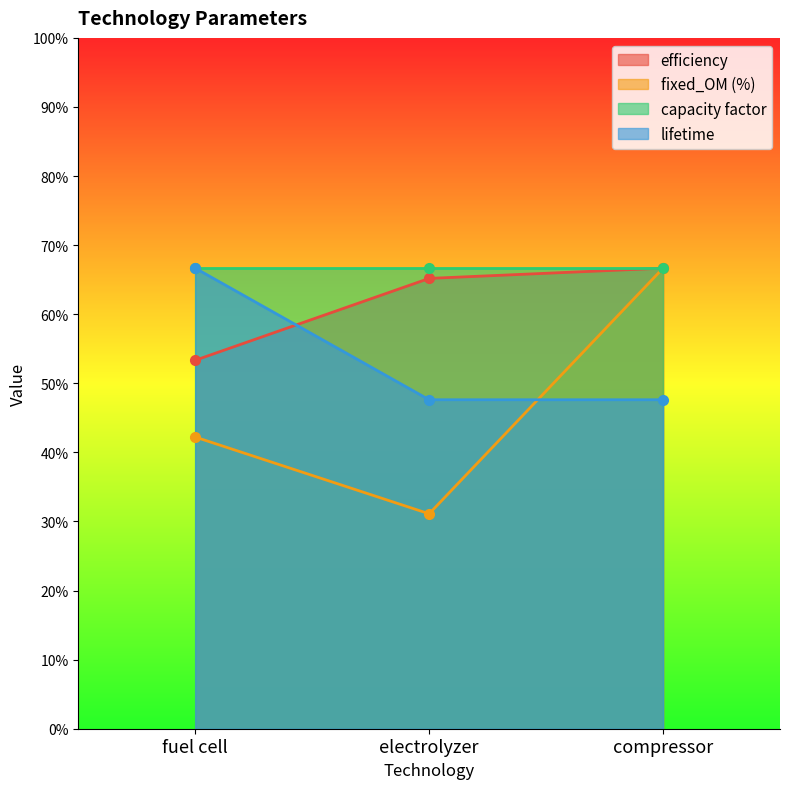

True or false: lifetime has a value of 0.5 at electrolyzer.

True